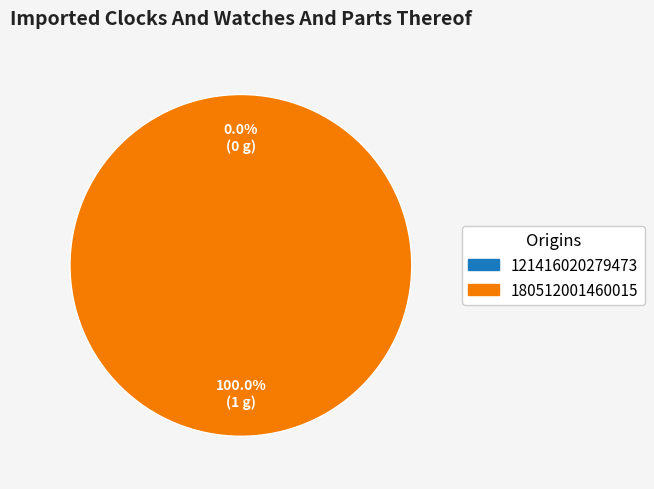

To the nearest percent, what is the difference between the 121416020279473 and 180512001460015 slice percentages?

100%